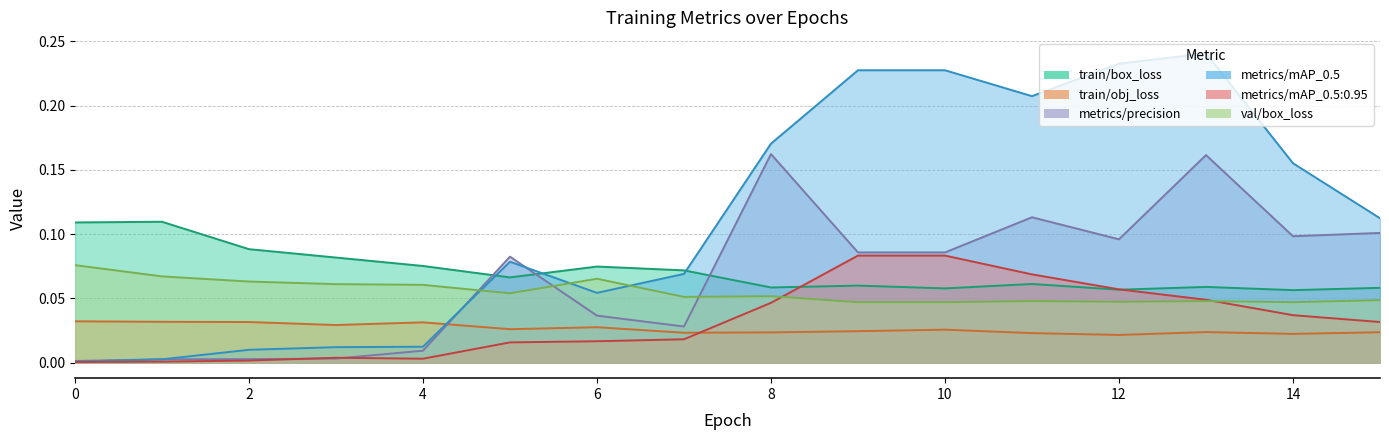

What is the spread (max minus min) of values at 4?

0.1